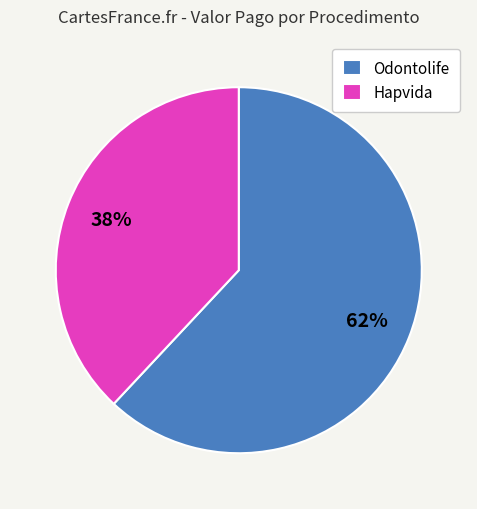

Is it true that Odontolife is 62% of the pie?

True